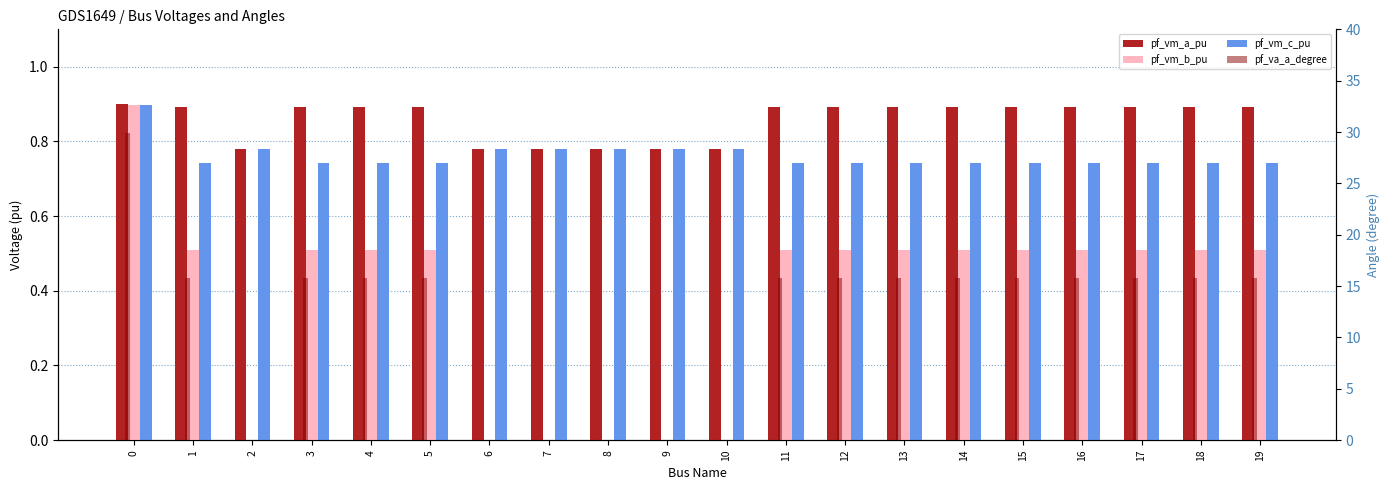

Which series has the largest total across all categories?

pf_va_a_degree